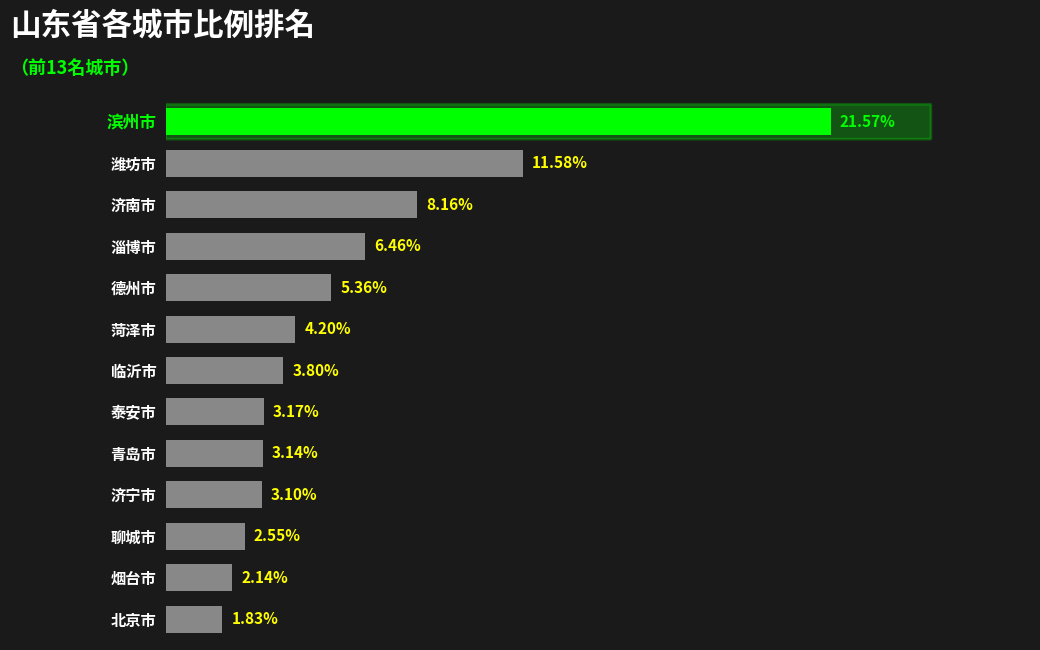

Which category has the highest value across all series?

滨州市